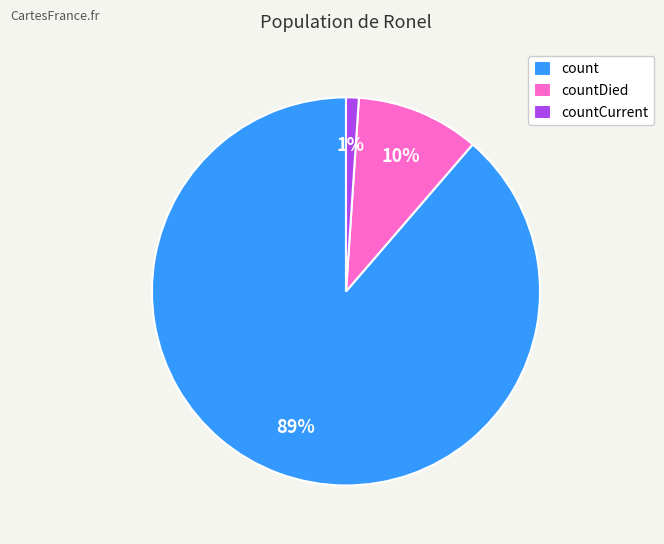

How many slices are in this pie chart?

3